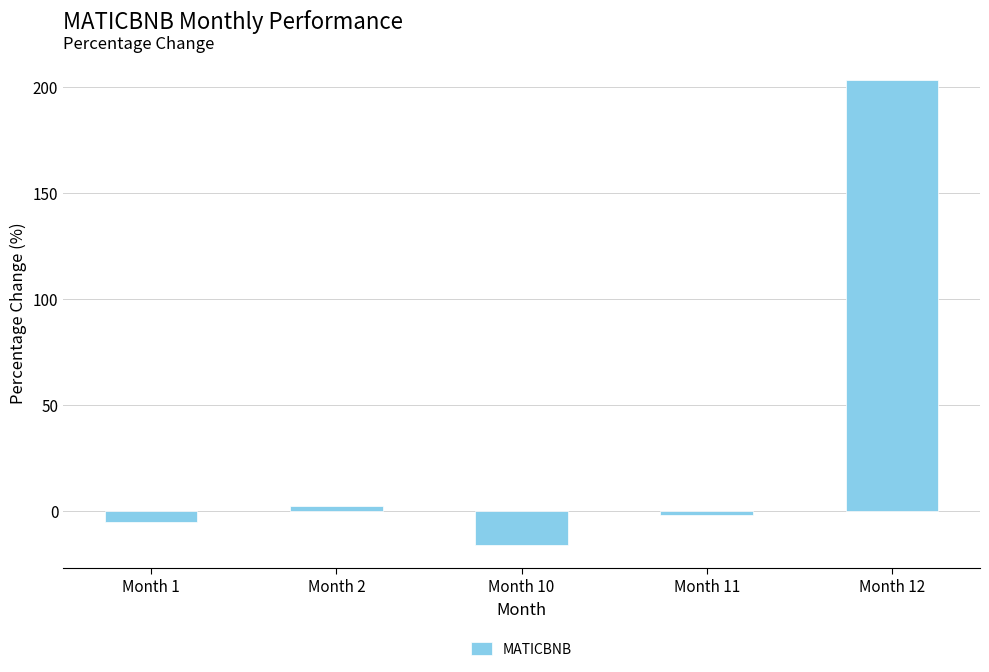

The chart shows a value of 203.7 at Month 12. True or false?

True